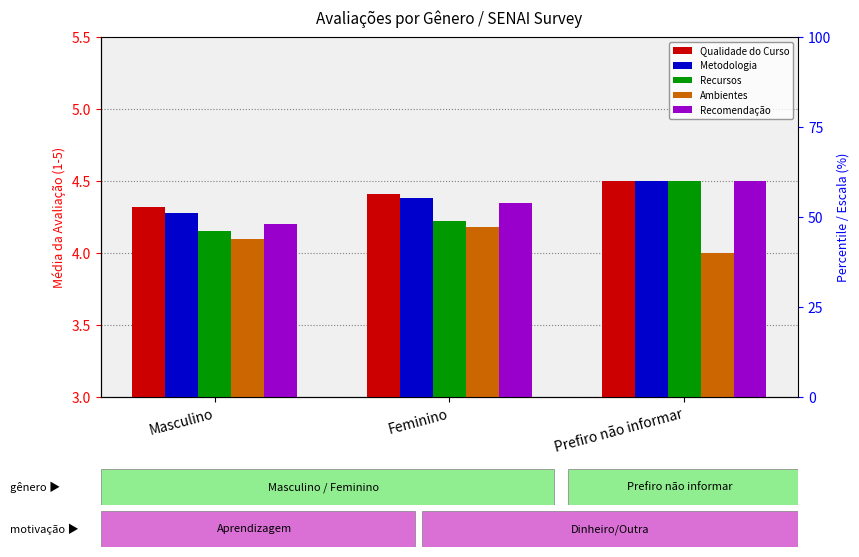

How many groups of bars are there?

3